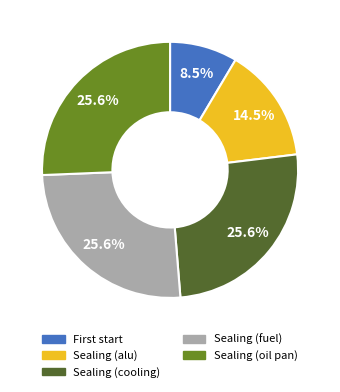

What is the smallest slice in the pie chart?

First start